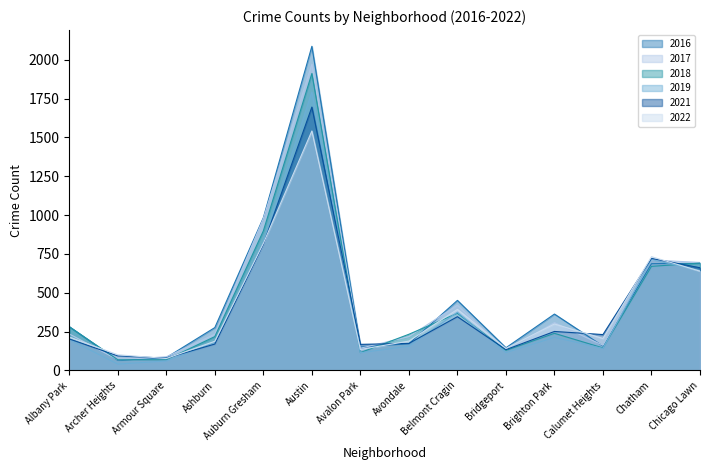

At Auburn Gresham, list the series in order from largest to smallest.

2016, 2017, 2018, 2019, 2022, 2021